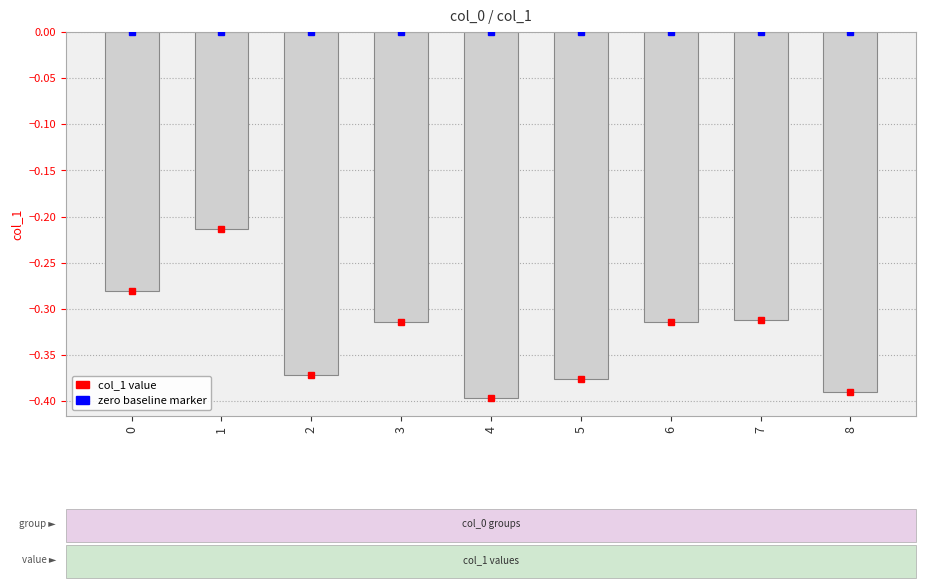

What is the sum of all values?

-3.0